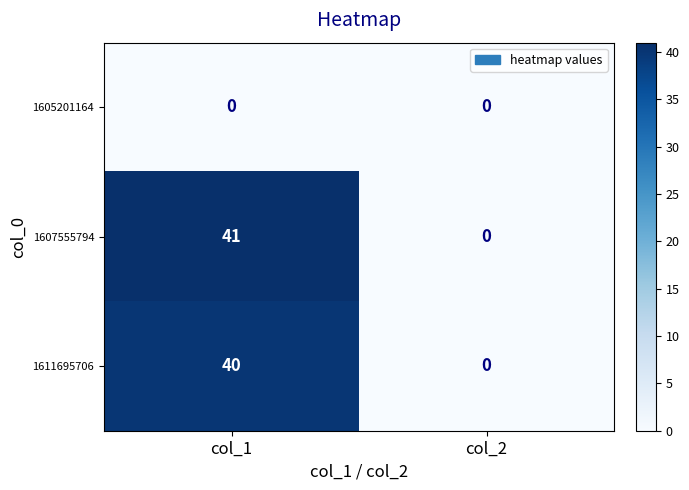

Rank the series at col_1 from lowest to highest value.

1605201164, 1611695706, 1607555794